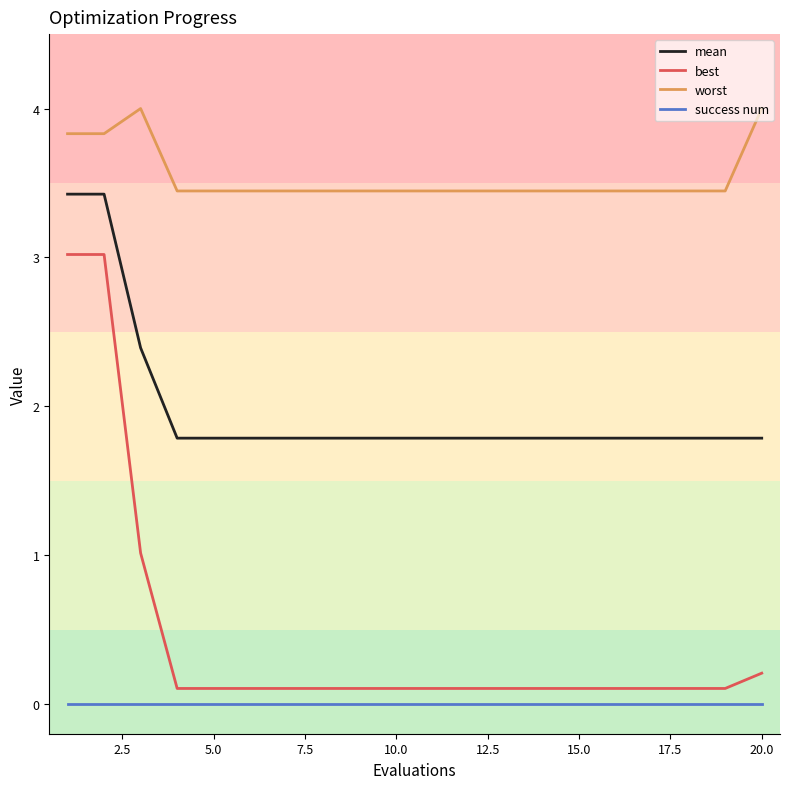

Reading left to right, extract all data points from this chart.

mean: 3.4	3.4	2.4	1.8	1.8	1.8	1.8	1.8	1.8	1.8	1.8	1.8	1.8	1.8	1.8	1.8	1.8	1.8	1.8	1.8
best: 3.0	3.0	1.0	0.1	0.1	0.1	0.1	0.1	0.1	0.1	0.1	0.1	0.1	0.1	0.1	0.1	0.1	0.1	0.1	0.2
worst: 3.8	3.8	4.0	3.4	3.4	3.4	3.4	3.4	3.4	3.4	3.4	3.4	3.4	3.4	3.4	3.4	3.4	3.4	3.4	4.0
success num: 0.0	0.0	0.0	0.0	0.0	0.0	0.0	0.0	0.0	0.0	0.0	0.0	0.0	0.0	0.0	0.0	0.0	0.0	0.0	0.0